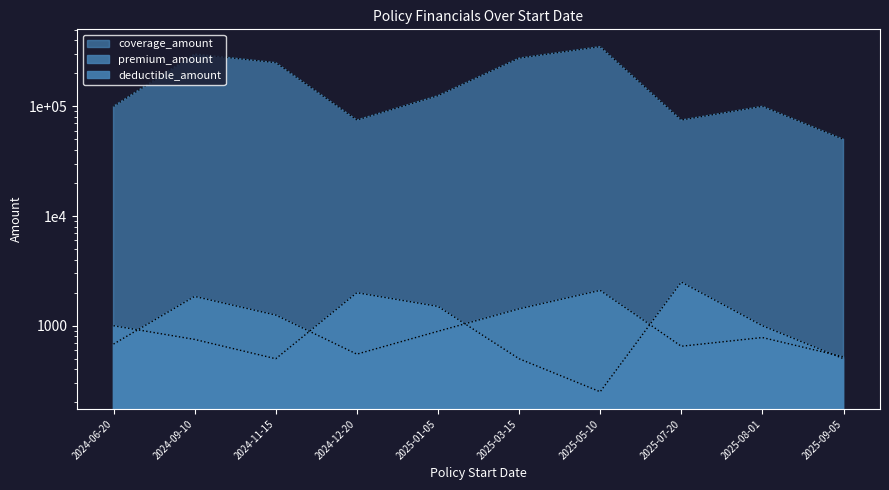

What is the sum of all premium_amount values?

10698.8